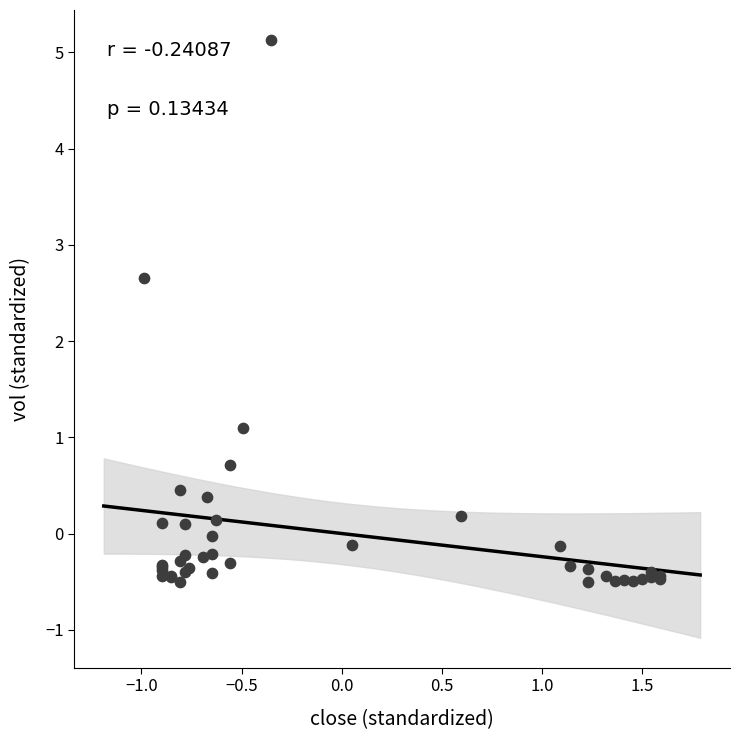

What Y value in the scatter plot is closest to 2?

2.7